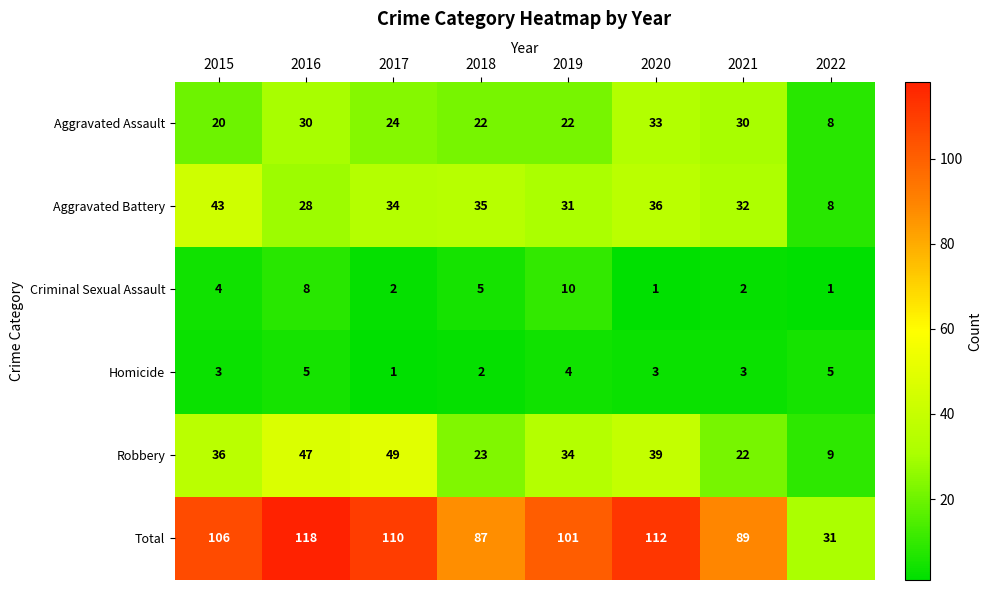

What is the difference between the highest and lowest values at 2018?

85